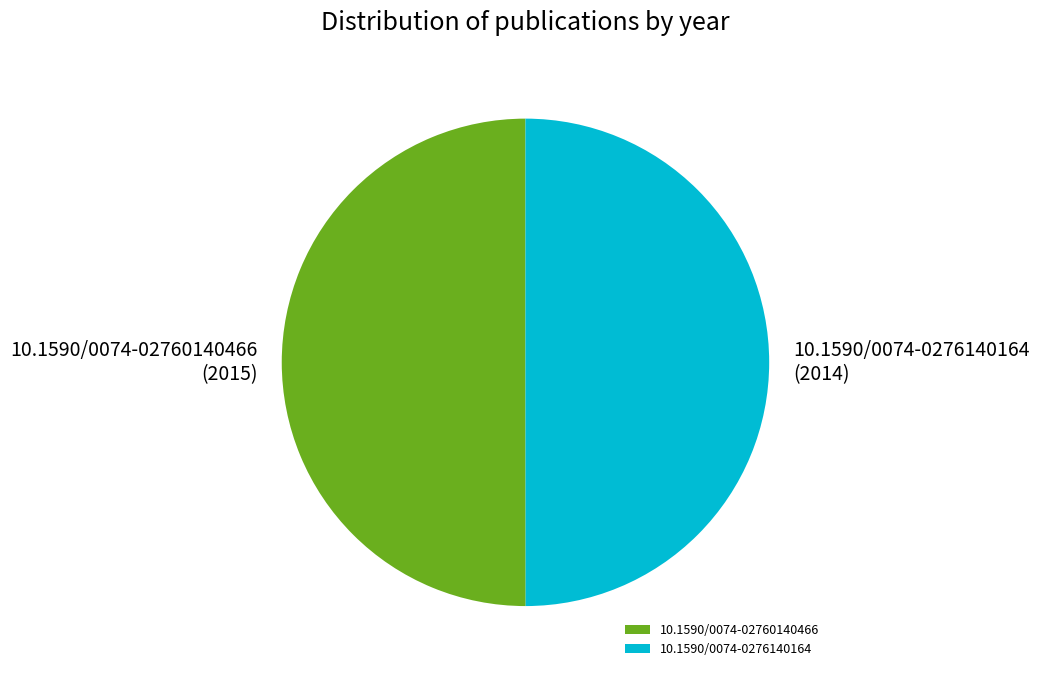

Combined, do 10.1590/0074-0276140164 (2014) and 10.1590/0074-02760140466 (2015) account for over 50%?

Yes